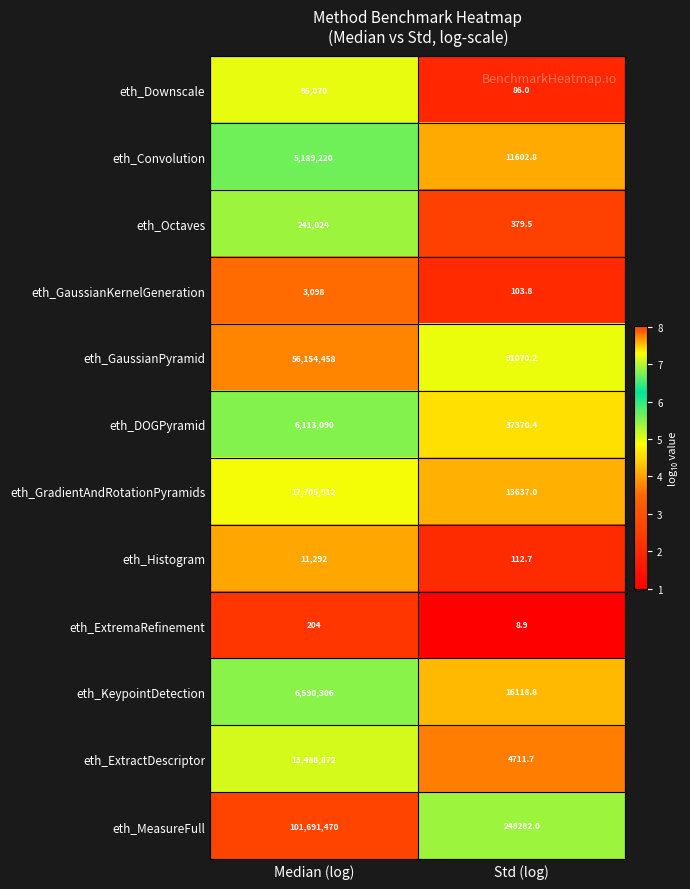

At which category is the sum across all series the highest?

Median (log)